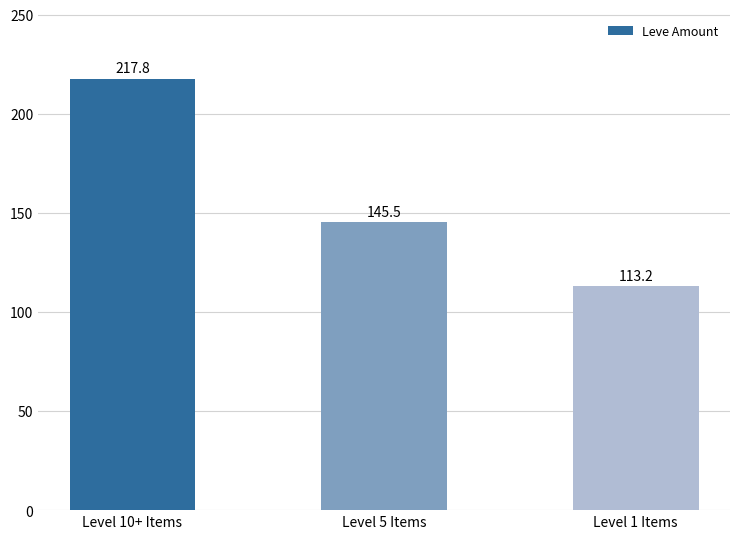

Approximately how many times larger is the value at Level 5 Items compared to Level 10+ Items?

0.7